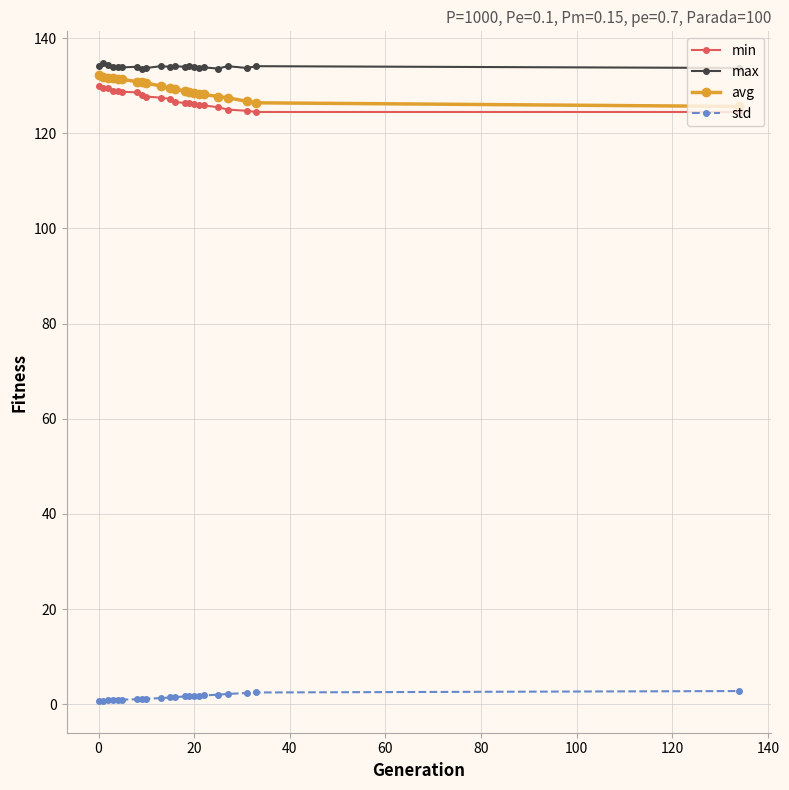

True or false: avg and std intersect in this chart.

False